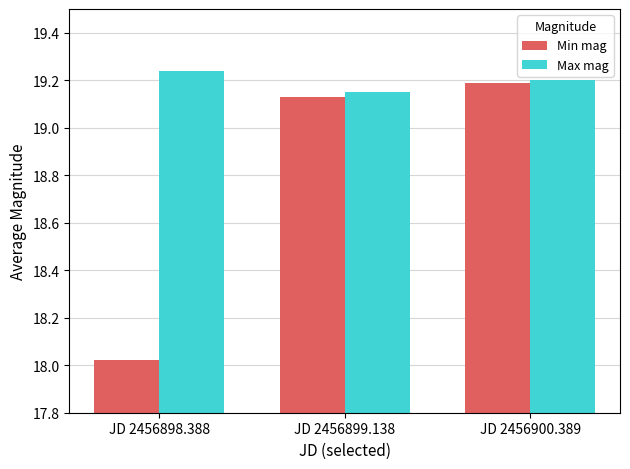

List the series in order of their peak value, highest first.

Max mag, Min mag